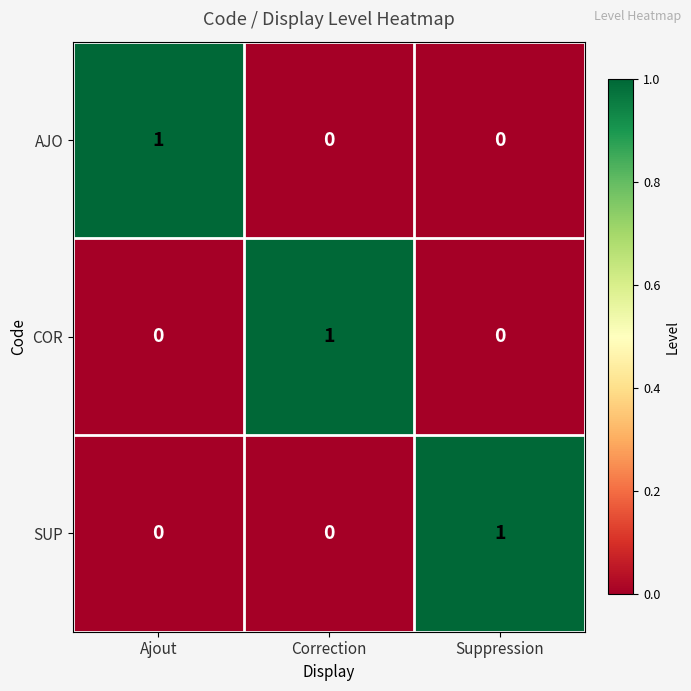

Reading right to left, extract all data points from this chart.

AJO: 0	0	1
COR: 0	1	0
SUP: 1	0	0